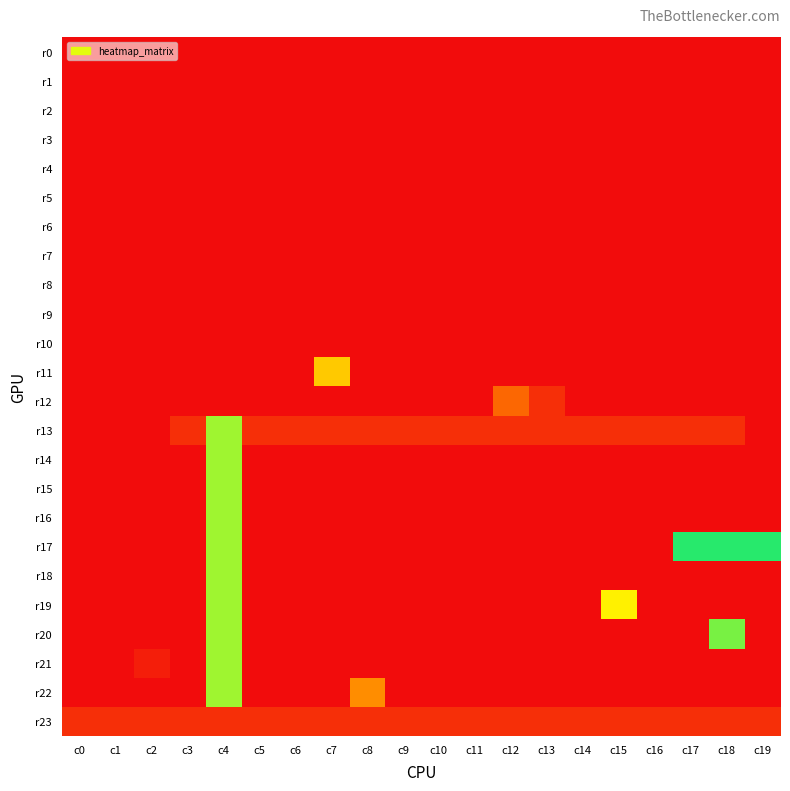

At how many categories does at least one series exceed 16?

3